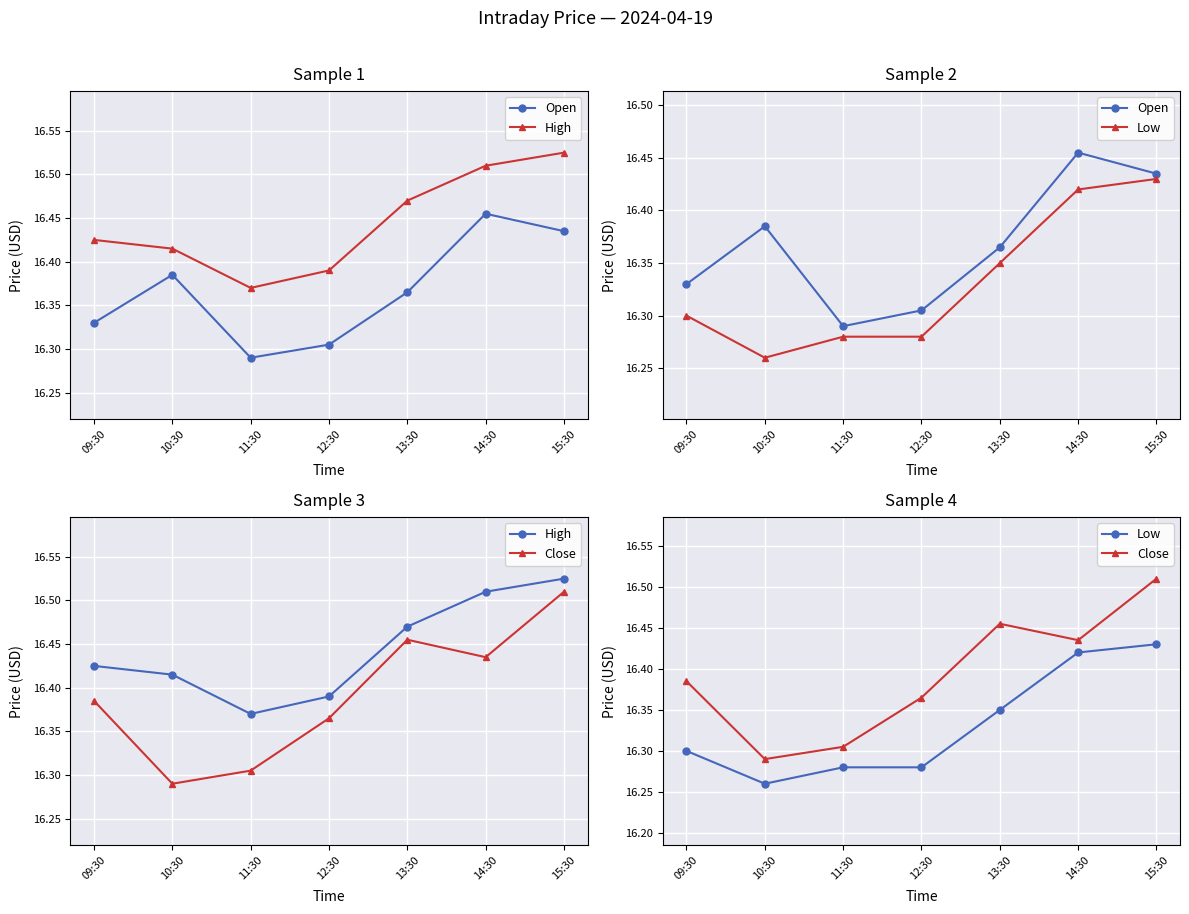

Reading left to right, extract all data points from this chart.

Open: 16.3	16.4	16.3	16.3	16.4	16.5	16.4
High: 16.4	16.4	16.4	16.4	16.5	16.5	16.5
Low: 16.3	16.3	16.3	16.3	16.4	16.4	16.4
Close: 16.4	16.3	16.3	16.4	16.5	16.4	16.5